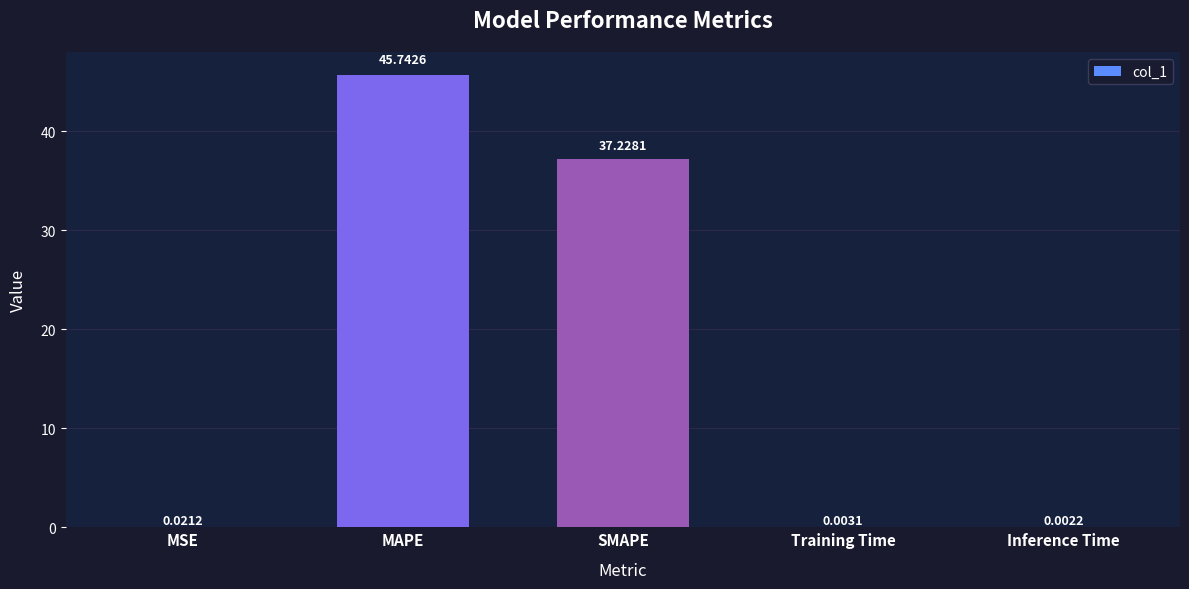

Which has a higher value, Training Time or MAPE?

MAPE